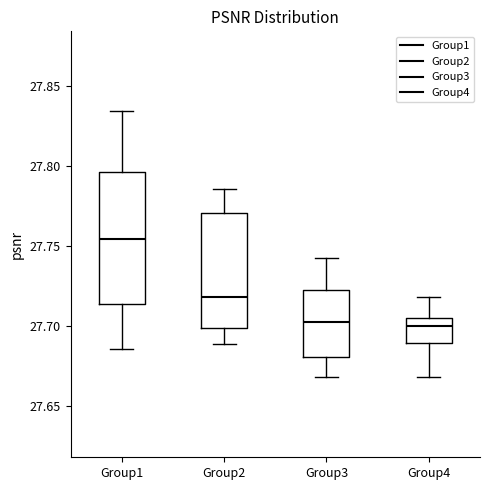

Which box has the highest median line?

Group1